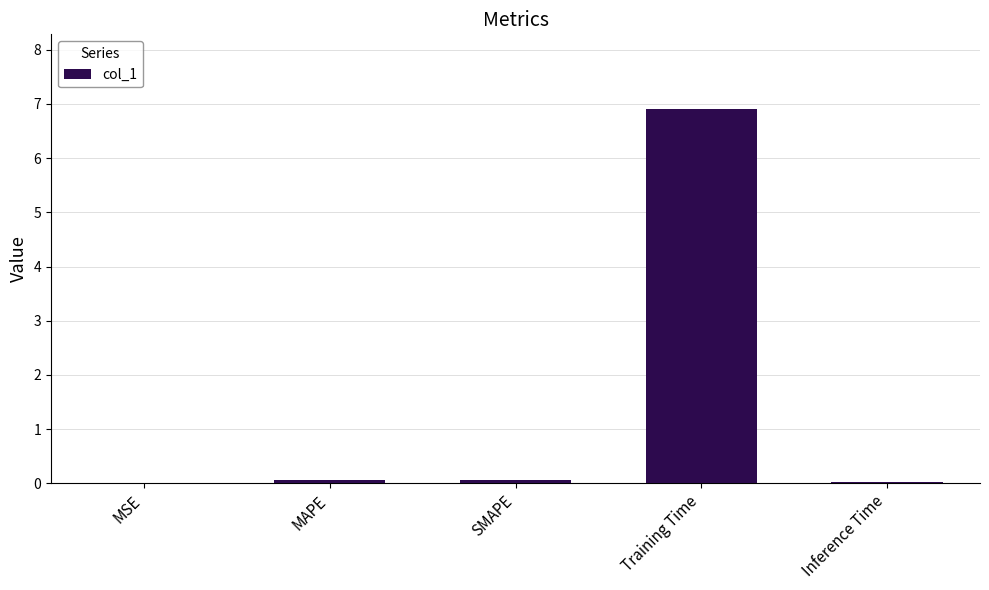

Which category has the highest value across all series?

Training Time